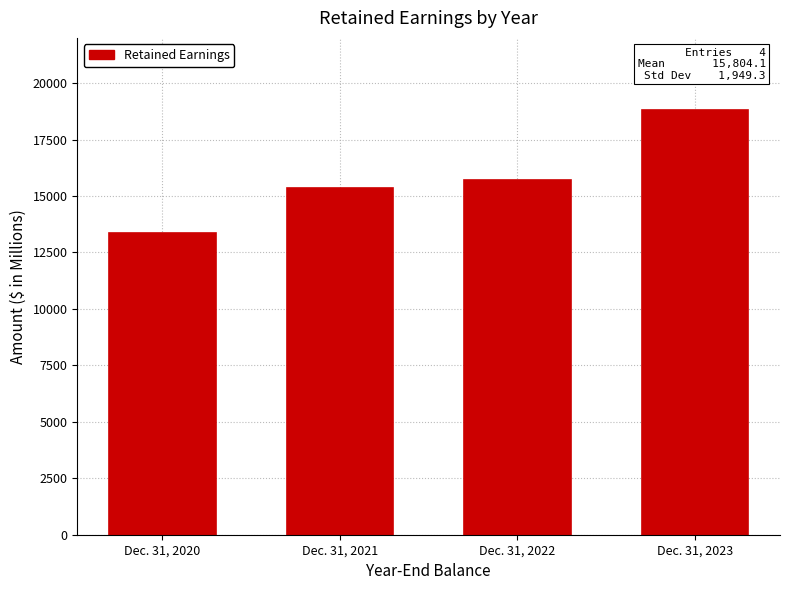

Reading right to left, what are all the values shown in this chart?

Dec. 31, 2023=18800.5	Dec. 31, 2022=15721.2	Dec. 31, 2021=15339.7	Dec. 31, 2020=13354.9